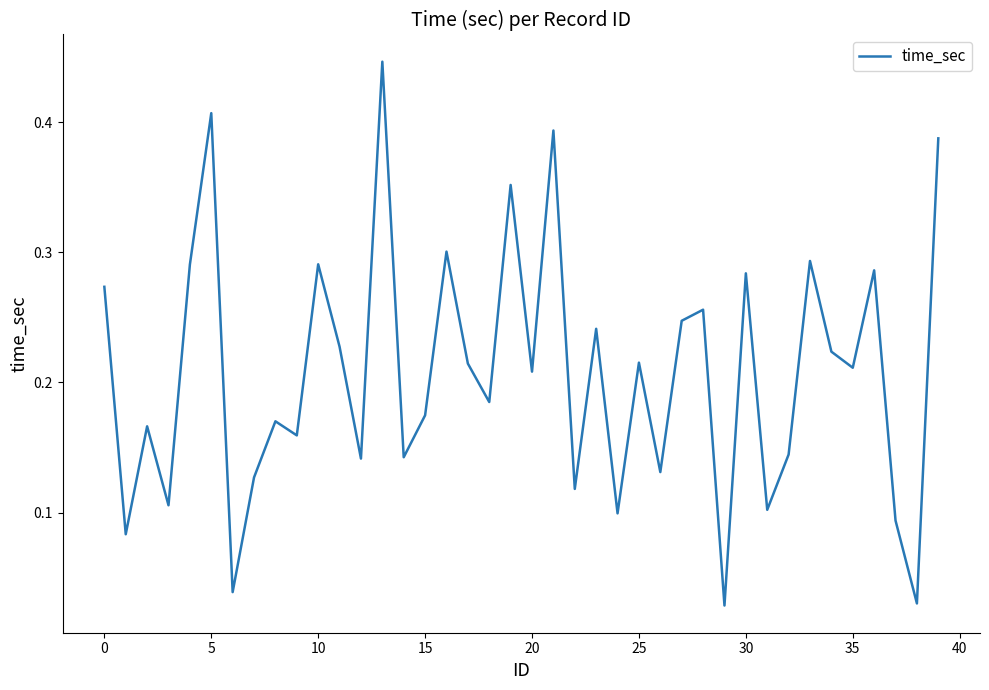

What is the label of the 26th point from the left?

25